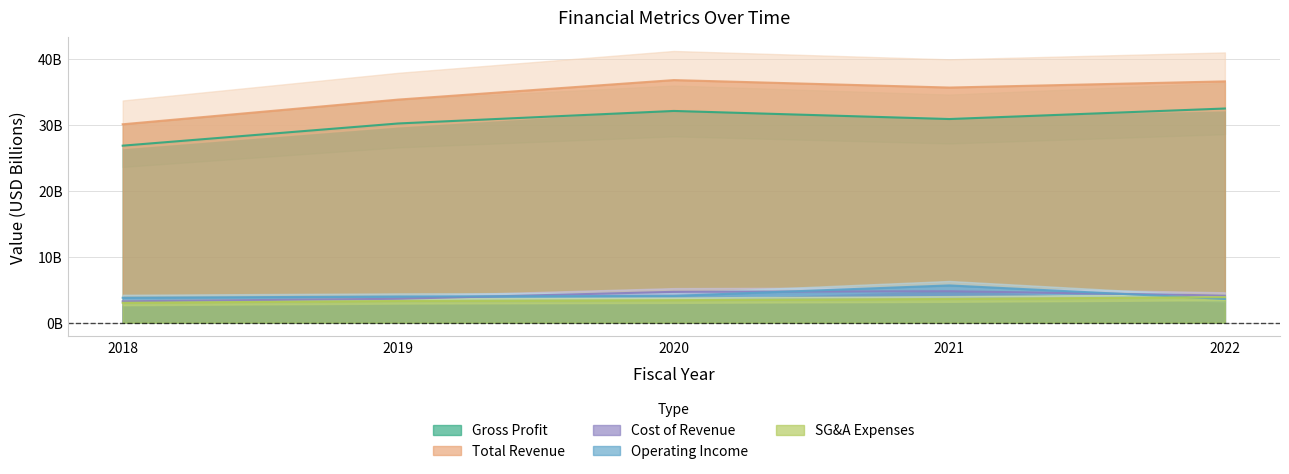

How many data points does each series have?

5